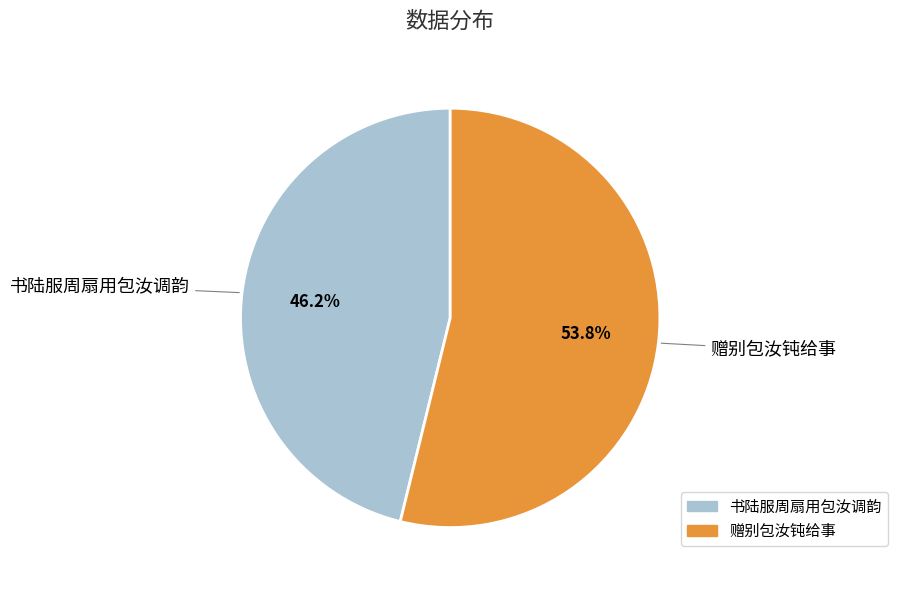

What is the total percentage of 书陆服周扇用包汝调韵 and 赠别包汝钝给事?

100.0%